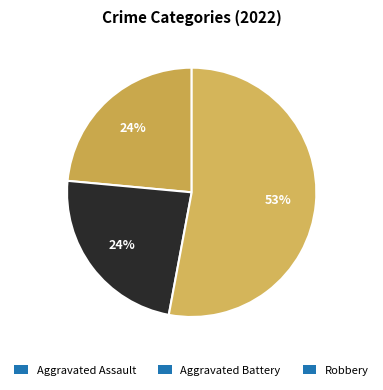

Is there any slice that represents more than half of the pie?

Yes